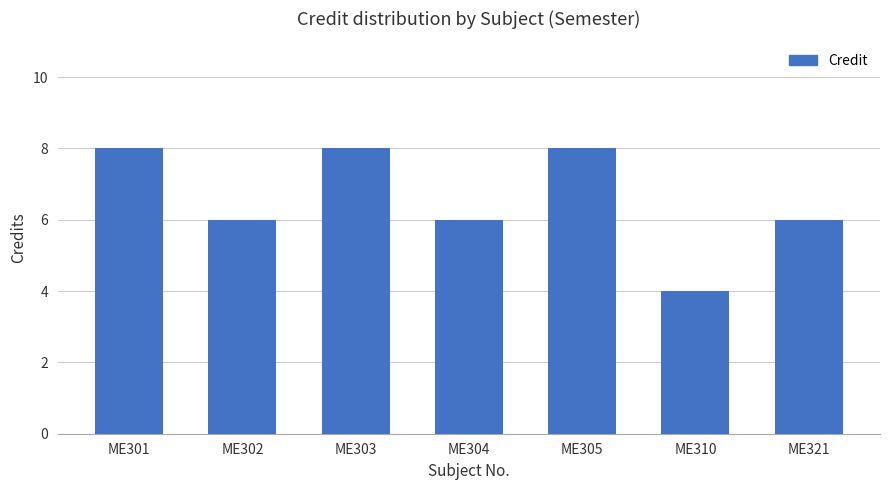

Between ME310 and ME302, which is larger?

ME302